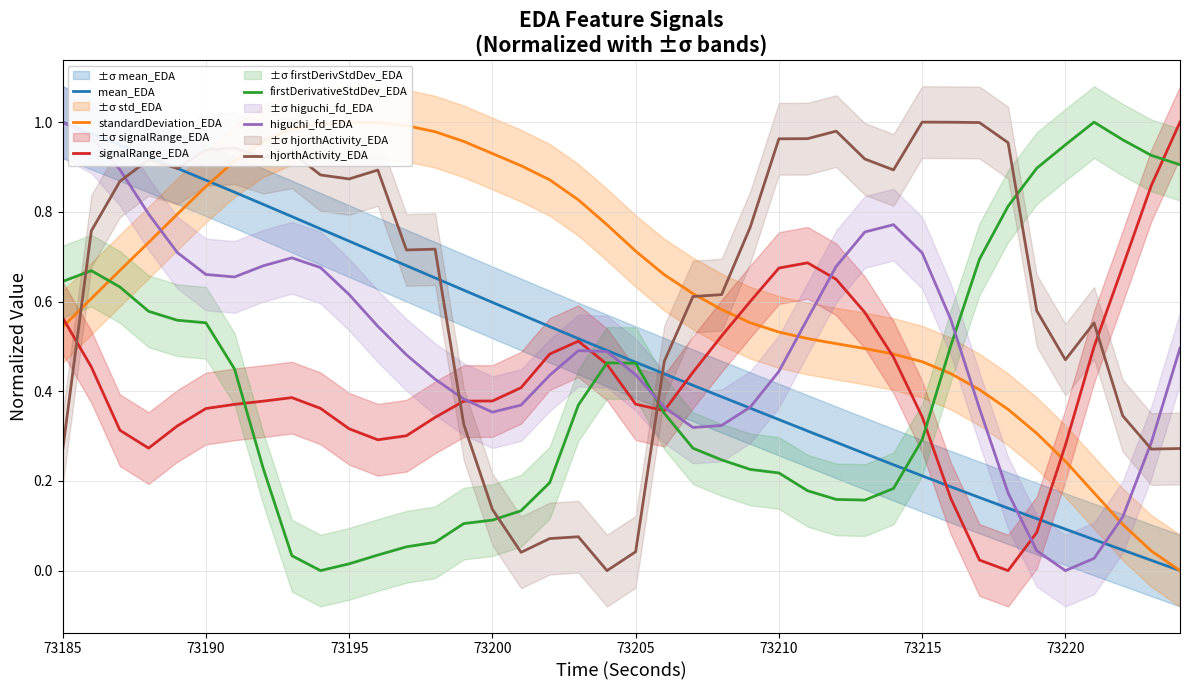

At which label does higuchi_fd_EDA reach its minimum?

73220